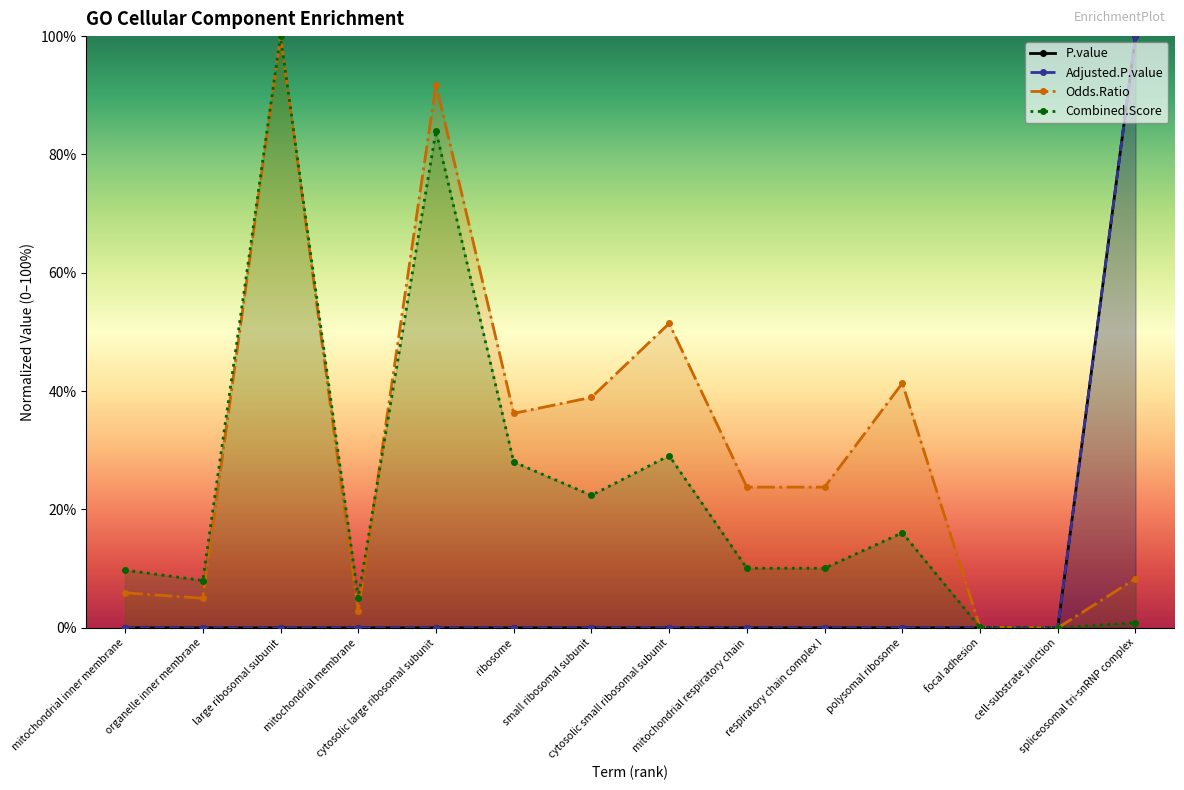

What are all the series names shown in the legend?

P.value, Adjusted.P.value, Odds.Ratio, Combined.Score